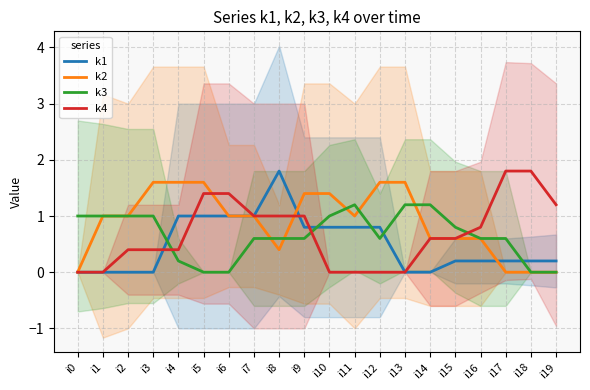

After their last crossing, which series has the higher values: k2 or k1?

k1